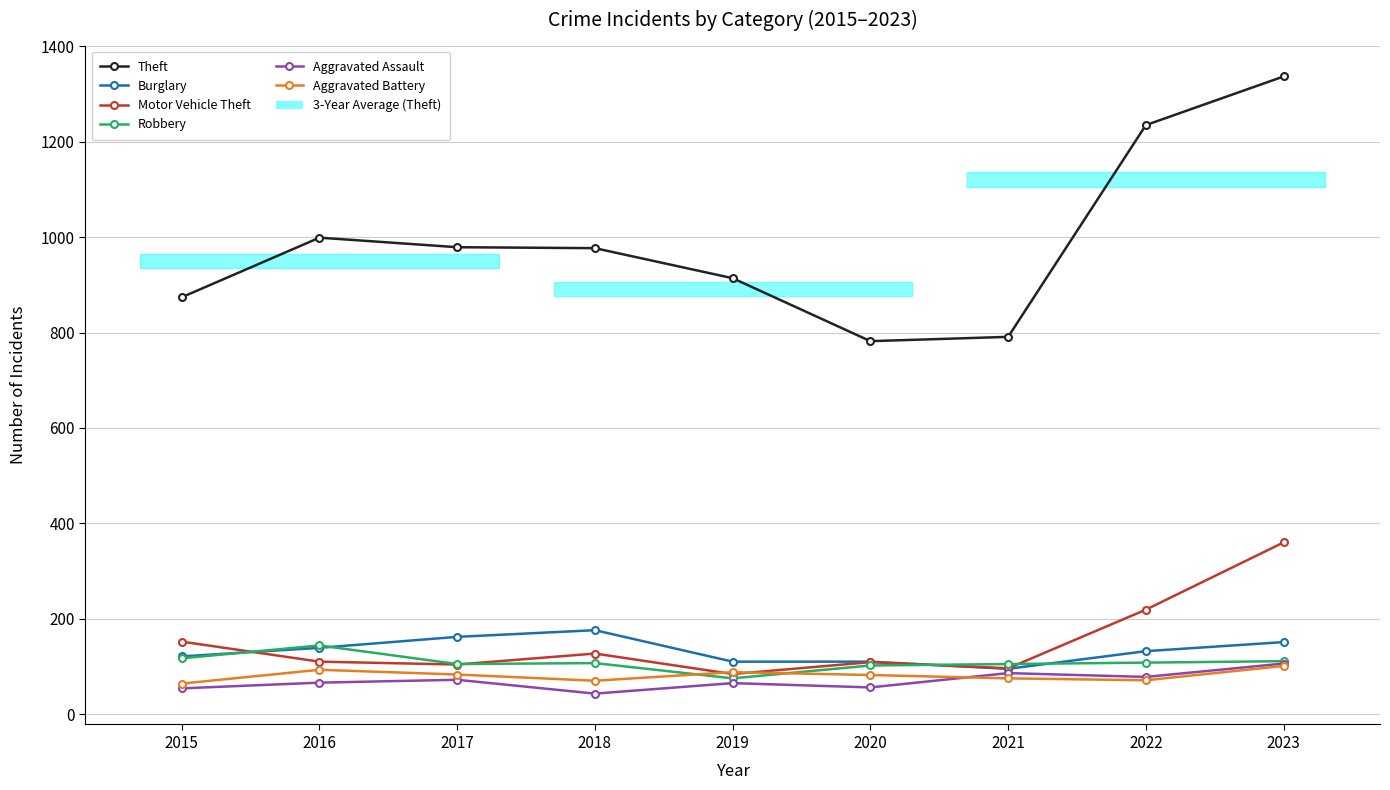

How many values in the Aggravated Assault series exceed 66?

4